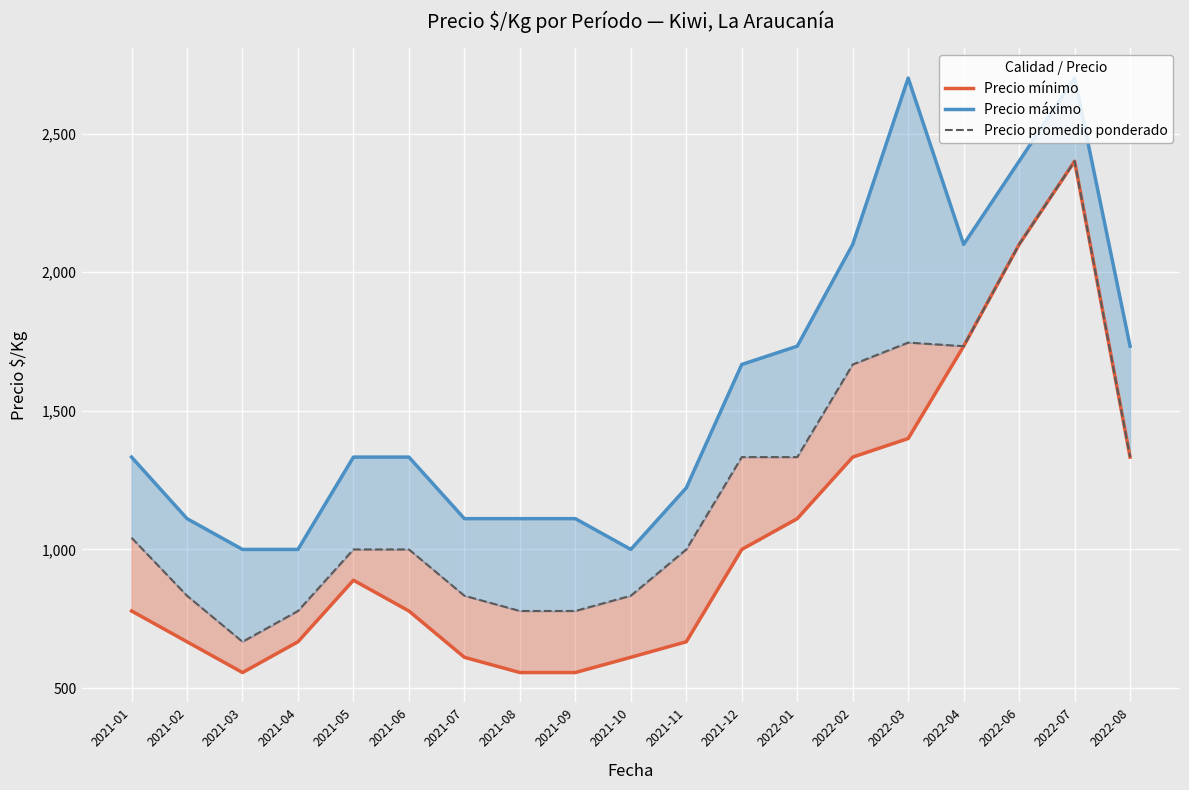

How many lines are shown in the chart?

3